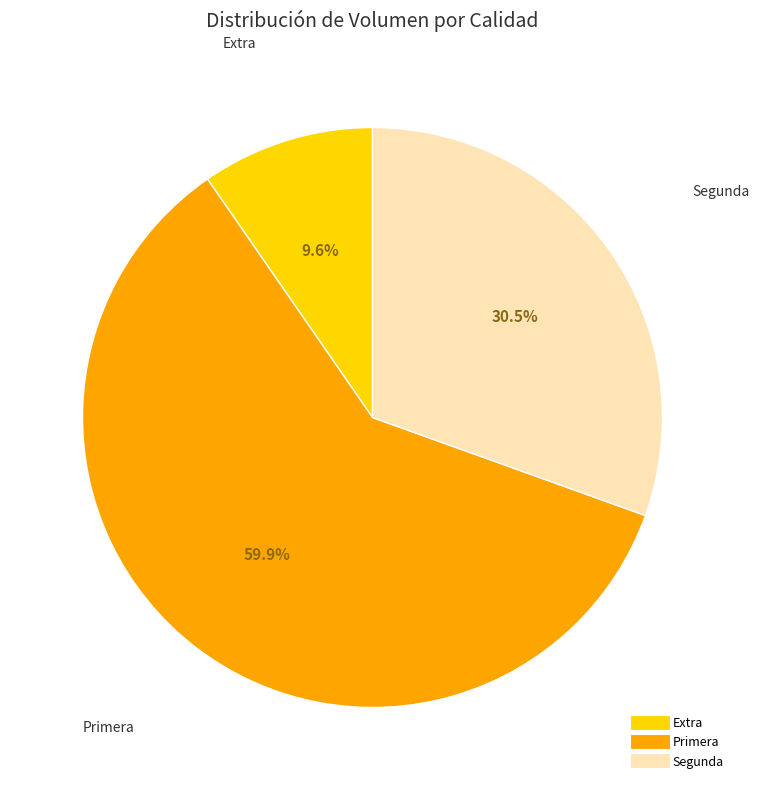

Rank the categories by value from highest to lowest.

Primera, Segunda, Extra